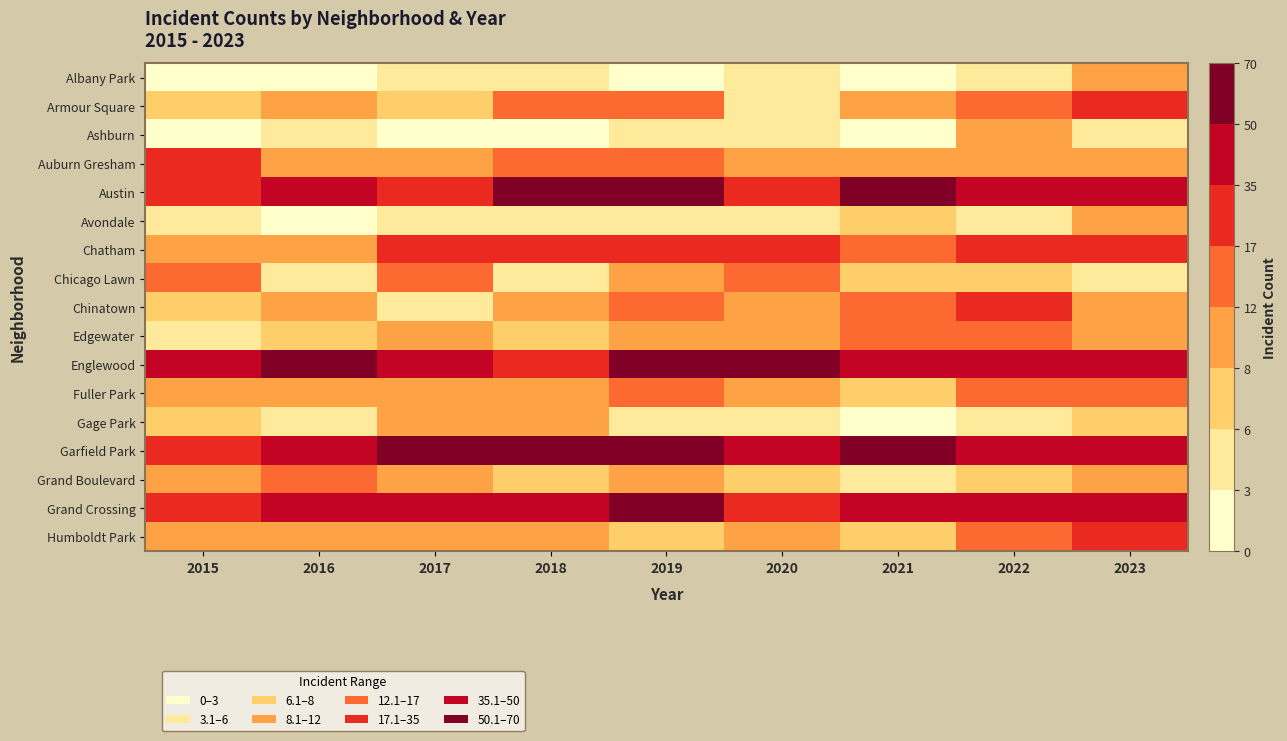

Reading left to right, extract all data points from this chart.

Albany Park: 2015=2	2016=2	2017=3	2018=4	2019=1	2020=4	2021=0	2022=4	2023=9
Armour Square: 2015=6	2016=8	2017=7	2018=12	2019=16	2020=4	2021=8	2022=15	2023=21
Ashburn: 2015=1	2016=4	2017=1	2018=2	2019=4	2020=5	2021=2	2022=8	2023=3
Auburn Gresham: 2015=22	2016=11	2017=10	2018=16	2019=12	2020=10	2021=8	2022=10	2023=9
Austin: 2015=32	2016=40	2017=32	2018=57	2019=53	2020=34	2021=63	2022=44	2023=48
Avondale: 2015=4	2016=2	2017=4	2018=5	2019=5	2020=5	2021=6	2022=5	2023=9
Chatham: 2015=8	2016=10	2017=29	2018=17	2019=25	2020=25	2021=13	2022=24	2023=20
Chicago Lawn: 2015=14	2016=5	2017=16	2018=4	2019=8	2020=13	2021=6	2022=6	2023=5
Chinatown: 2015=6	2016=8	2017=4	2018=9	2019=13	2020=10	2021=12	2022=17	2023=9
Edgewater: 2015=4	2016=6	2017=9	2018=6	2019=10	2020=11	2021=13	2022=12	2023=11
Englewood: 2015=39	2016=51	2017=49	2018=33	2019=61	2020=50	2021=47	2022=45	2023=36
Fuller Park: 2015=8	2016=8	2017=8	2018=8	2019=14	2020=10	2021=6	2022=12	2023=13
Gage Park: 2015=6	2016=5	2017=11	2018=9	2019=5	2020=4	2021=1	2022=5	2023=6
Garfield Park: 2015=19	2016=40	2017=50	2018=68	2019=63	2020=47	2021=50	2022=48	2023=49
Grand Boulevard: 2015=9	2016=13	2017=10	2018=6	2019=8	2020=7	2021=5	2022=6	2023=8
Grand Crossing: 2015=32	2016=42	2017=36	2018=38	2019=53	2020=27	2021=39	2022=38	2023=46
Humboldt Park: 2015=8	2016=10	2017=8	2018=10	2019=6	2020=11	2021=6	2022=13	2023=19